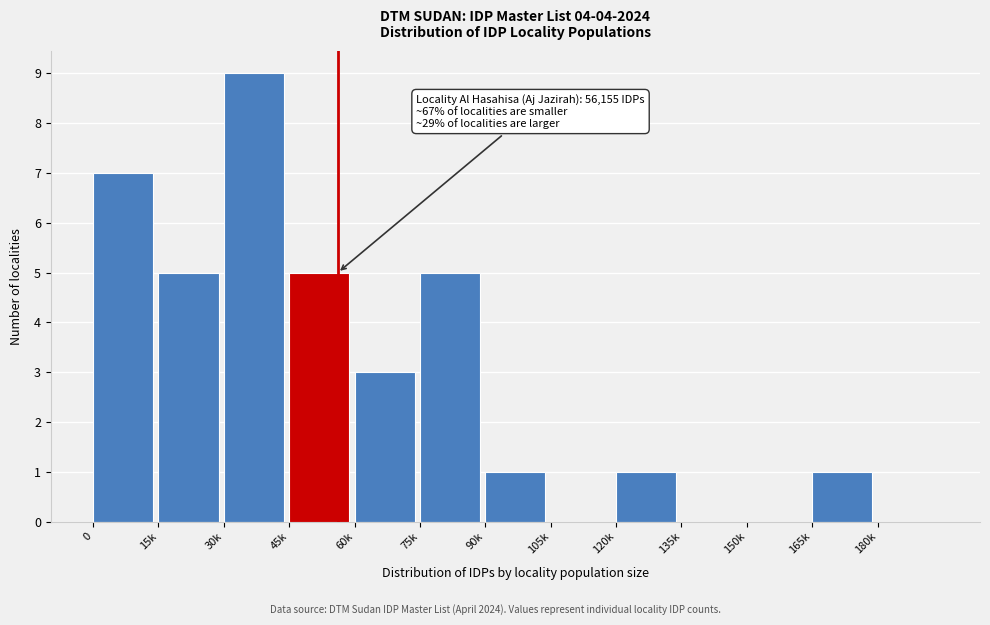

Reading left to right, what are all the values shown in this chart?

0=7	15k=5	30k=9	45k=5	60k=3	75k=5	90k=1	105k=0	120k=1	135k=0	150k=0	165k=1	180k=0